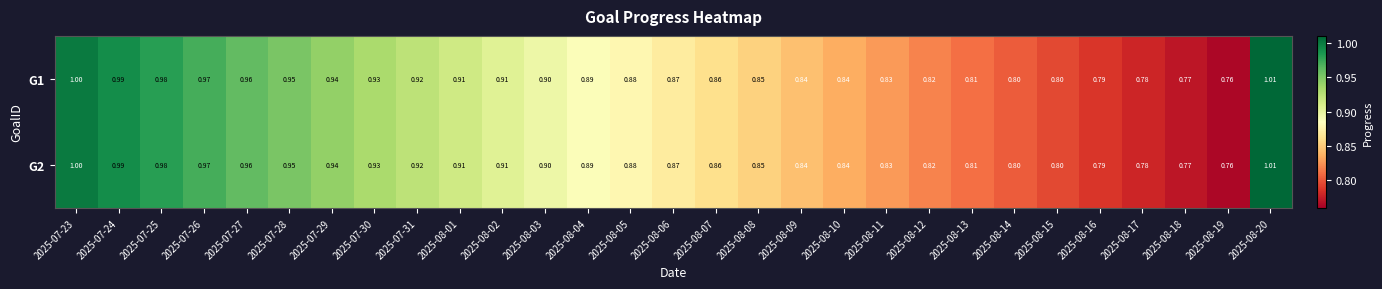

Is the value of G2 at 2025-08-15 greater than the value of G1 at 2025-08-05?

No